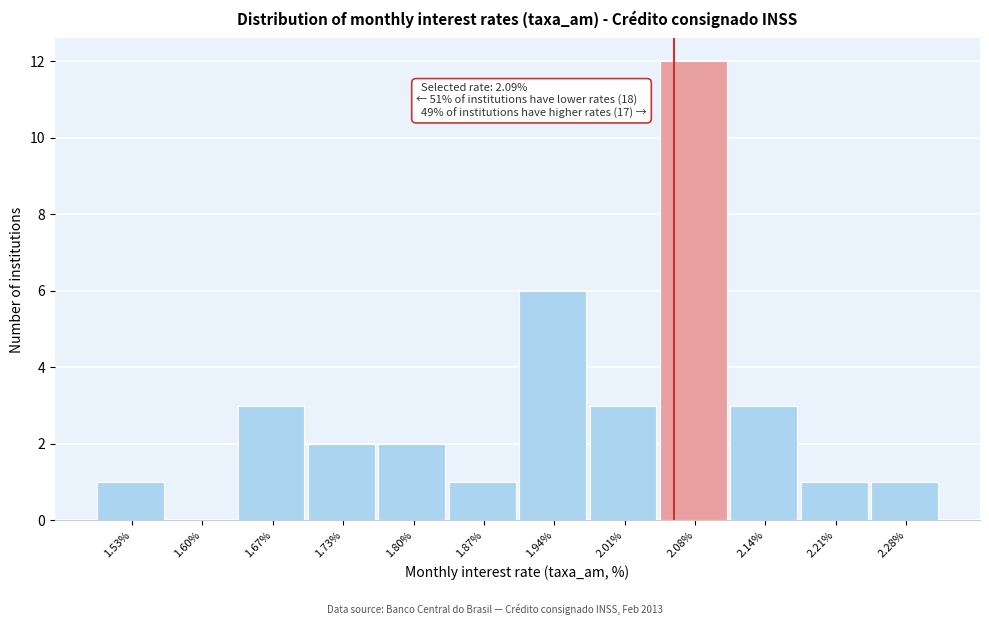

Reading left to right, transcribe all the data shown in this chart.

1.53%=1	1.60%=0	1.67%=3	1.73%=2	1.80%=2	1.87%=1	1.94%=6	2.01%=3	2.08%=12	2.14%=3	2.21%=1	2.28%=1